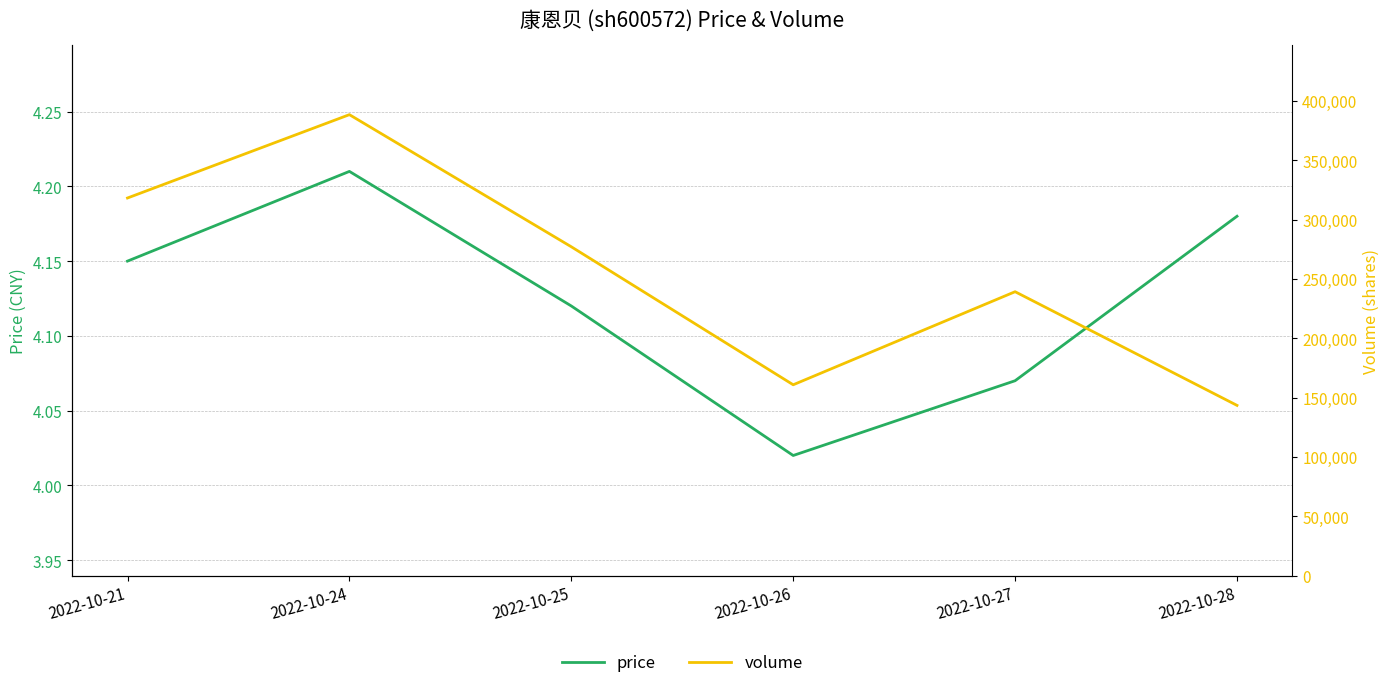

Reading right to left, what are all the values shown in this chart?

price: 4.2	4.1	4.0	4.1	4.2	4.2
volume: 143461.0	239201.0	160815.0	277045.0	388323.0	318126.0